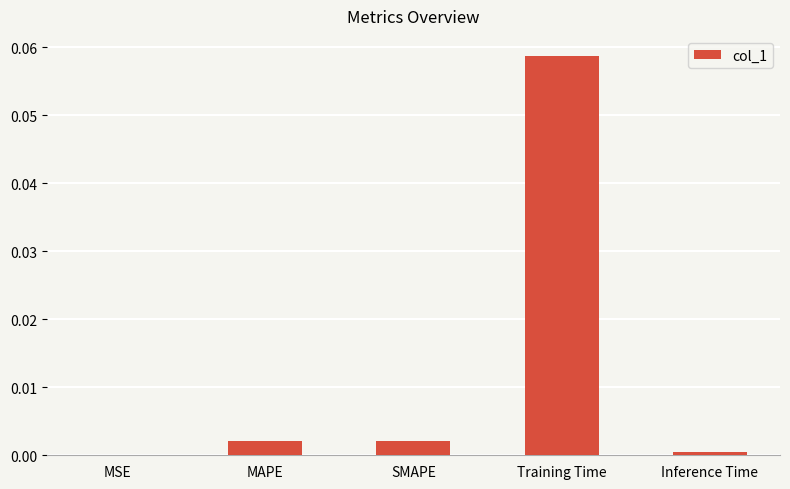

The chart shows a value of 0.0 at Inference Time. True or false?

True